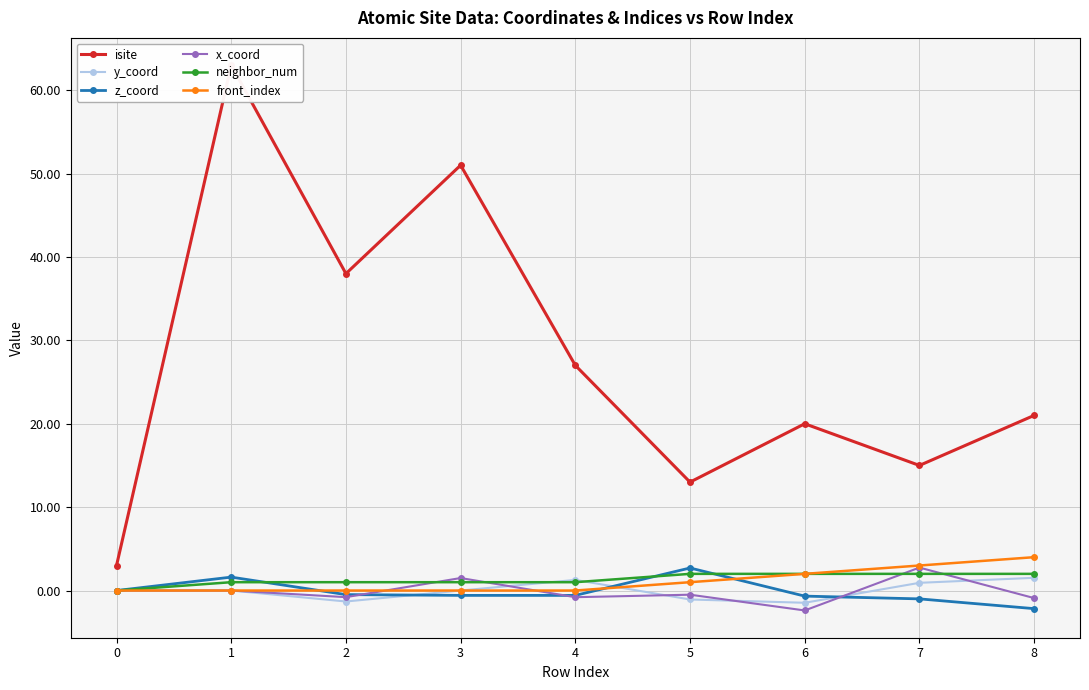

Where is neighbor_num nearest to the value 1?

1